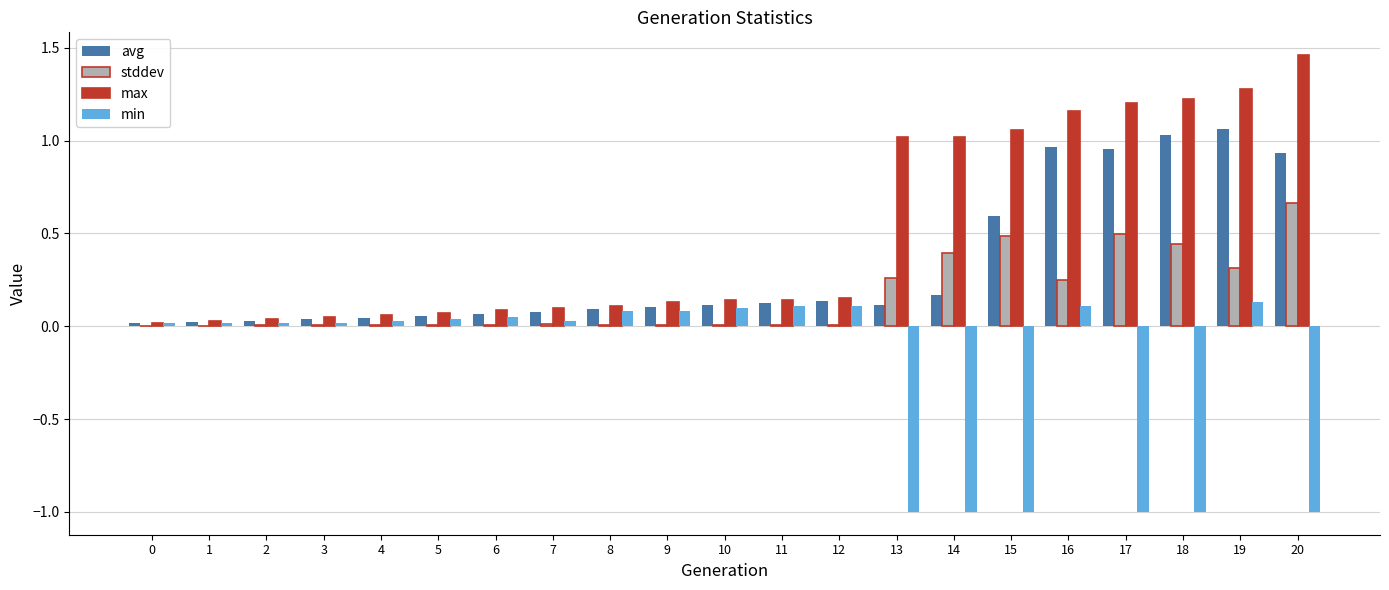

Is it true that stddev equals 0.4 at 14?

True